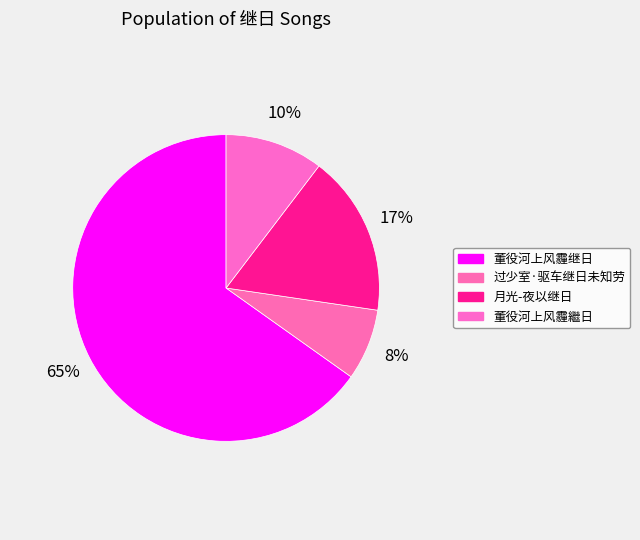

What is the smallest slice in the pie chart?

过少室·驱车继日未知劳